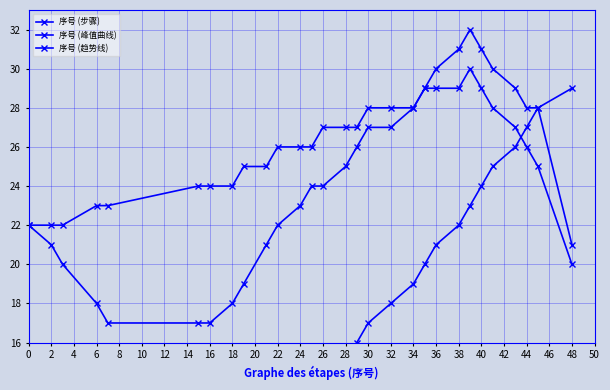

True or false: 序号 (趋势线) and 序号 (步骤) intersect in this chart.

True